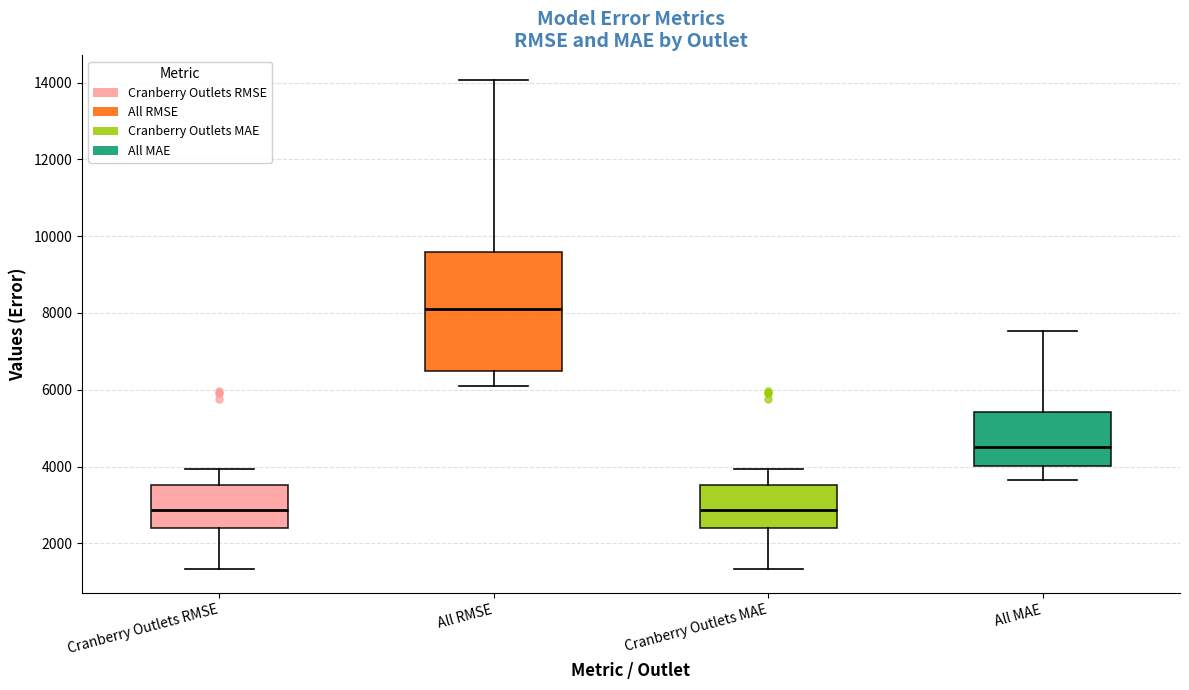

Which box is the tallest, from its lower edge to its upper edge?

All RMSE